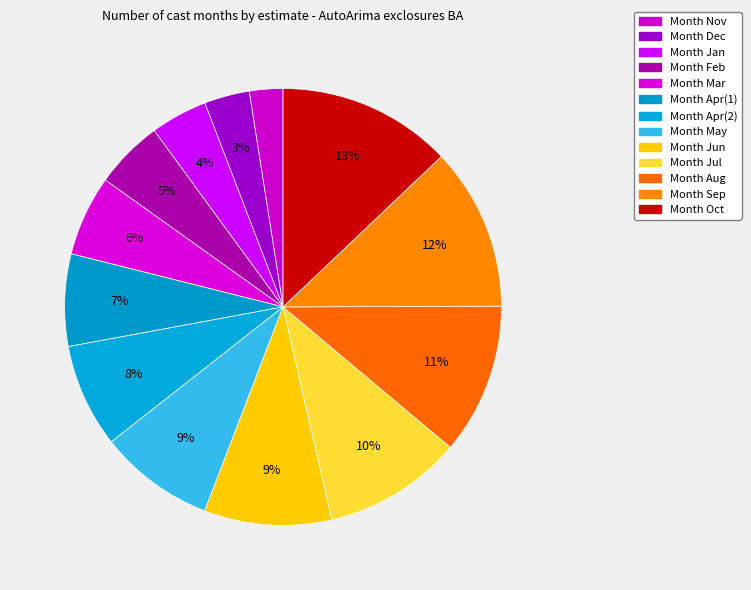

Does any single category account for the majority?

No